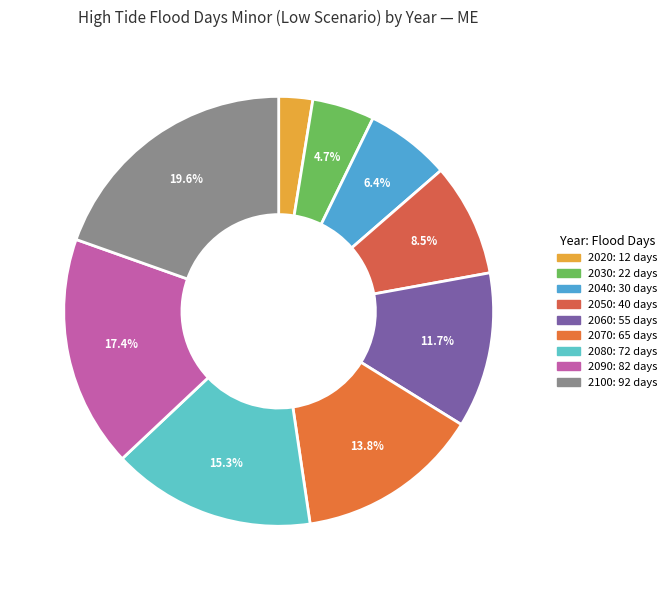

Is there any slice that represents more than half of the pie?

No